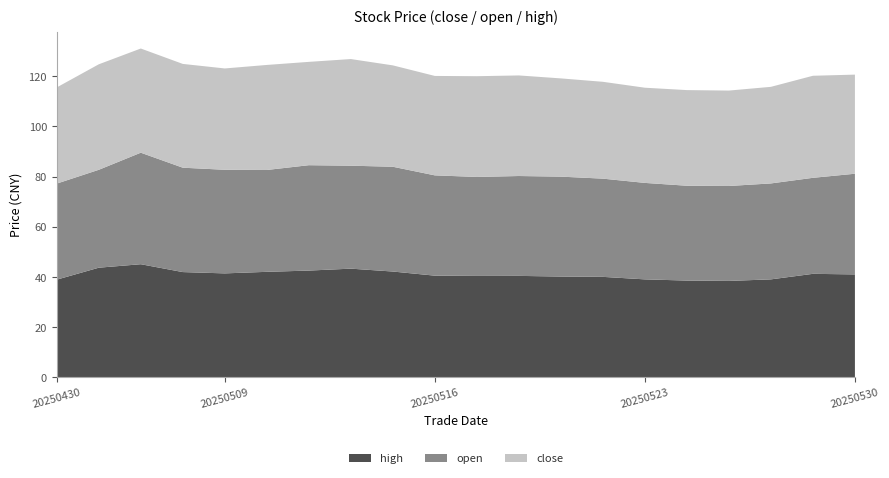

Reading right to left, list all the values displayed in this chart.

close: 39.6	40.7	38.6	38.1	38.2	38.0	38.7	39.2	40.1	40.2	39.7	40.5	42.6	41.2	41.9	40.5	41.4	41.6	42.1	38.4
open: 40.2	38.3	38.3	37.9	37.9	38.5	39.2	39.9	39.9	39.5	40.0	41.8	41.1	42.1	40.7	41.4	41.7	44.5	39.1	38.3
high: 41.0	41.2	39.0	38.4	38.5	39.0	40.0	40.1	40.4	40.3	40.5	42.1	43.2	42.5	42.0	41.4	41.9	45.0	43.6	38.9